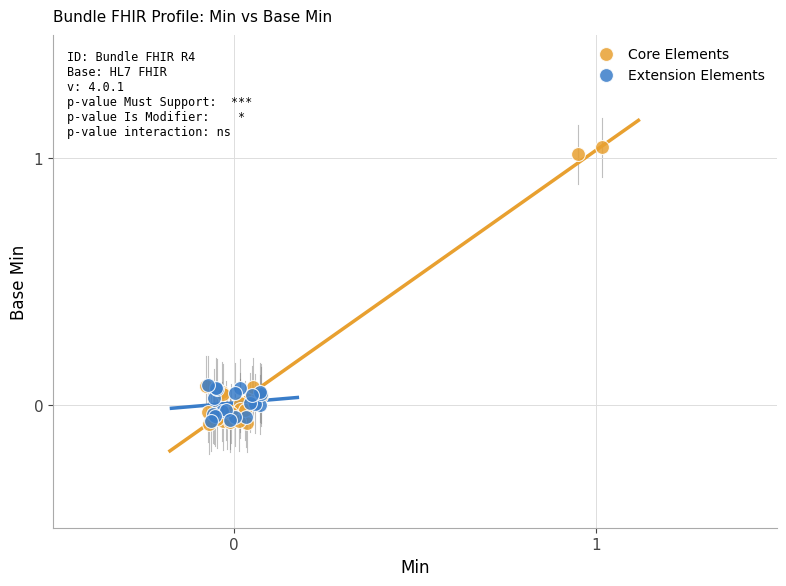

Which series has the largest Y range (max minus min)?

Core Elements